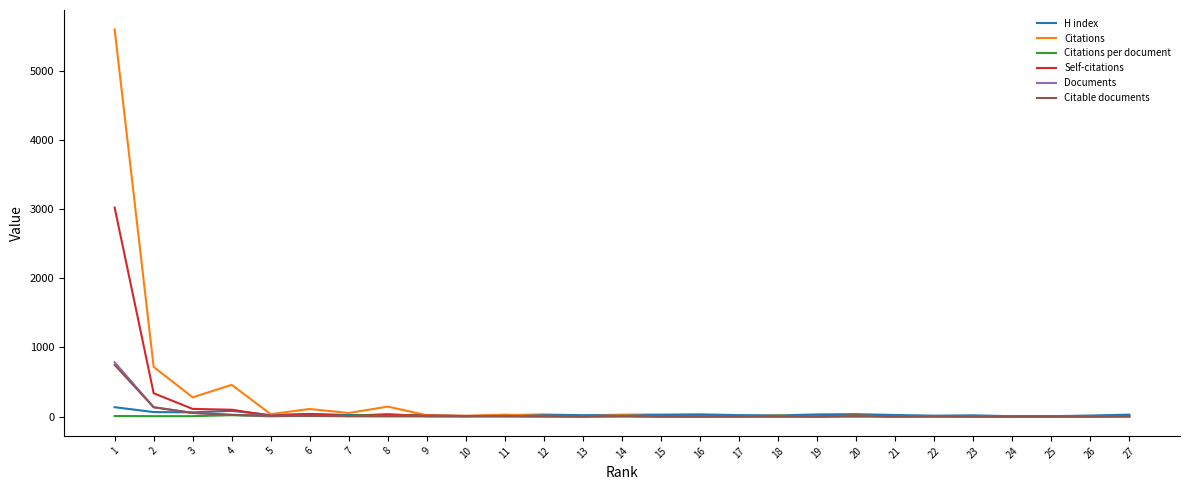

What is the highest value of the H index series?

135